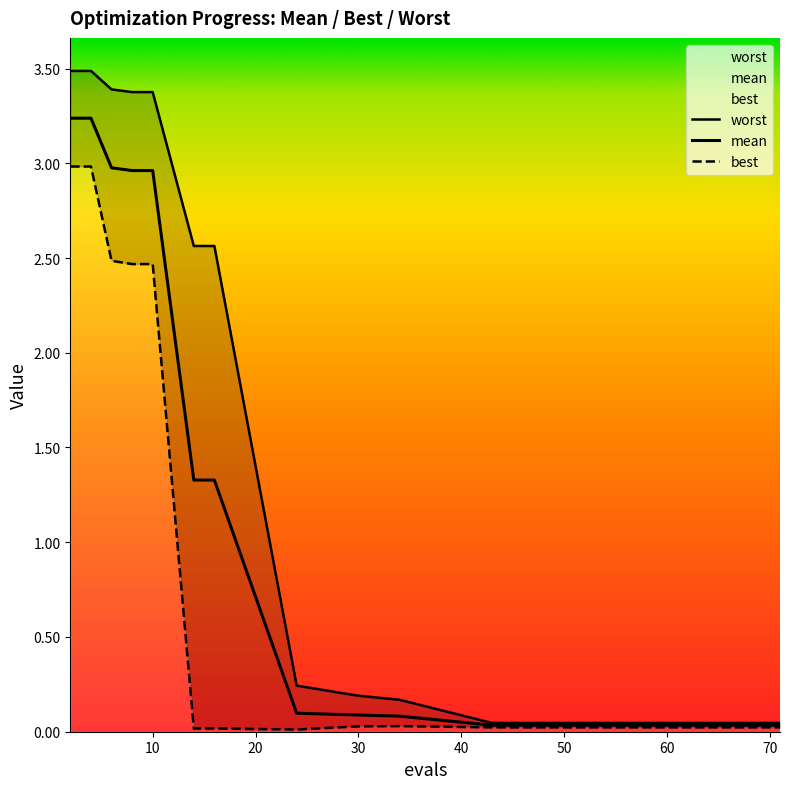

What are all the series names shown in the legend?

mean, best, worst